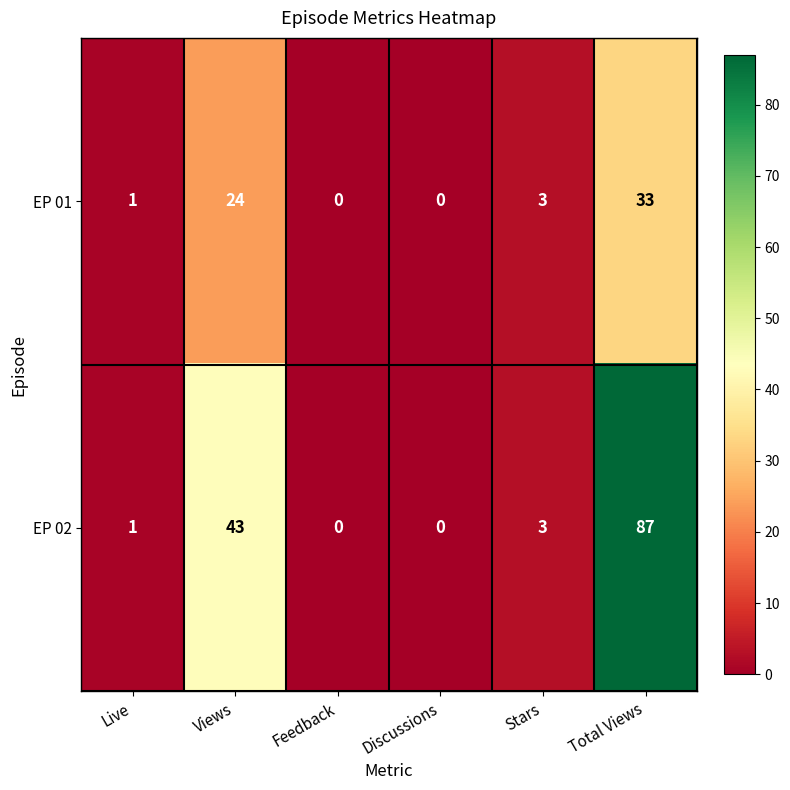

At which label is EP 01 closest to 16?

Views